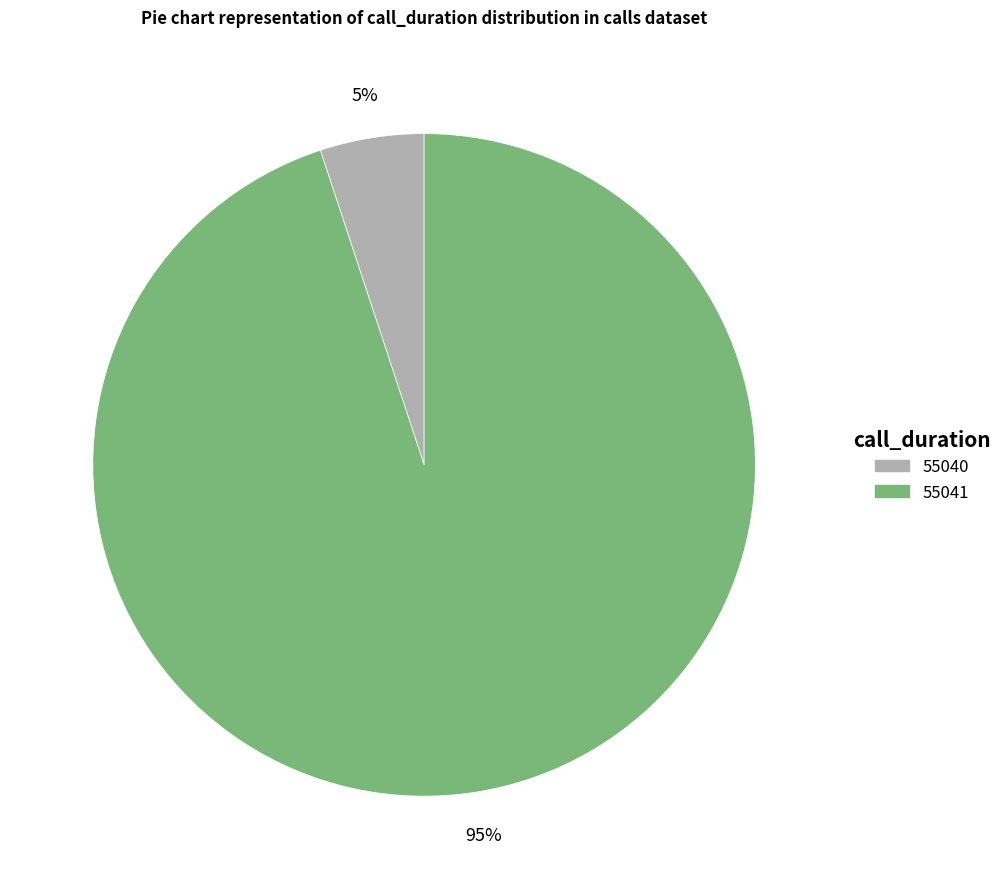

How many segments does this pie chart have?

2